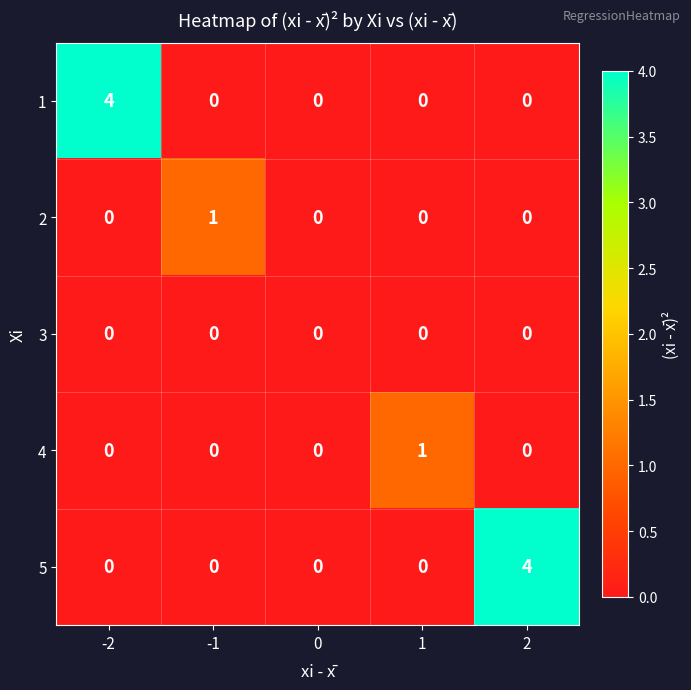

What is the greatest value displayed?

4